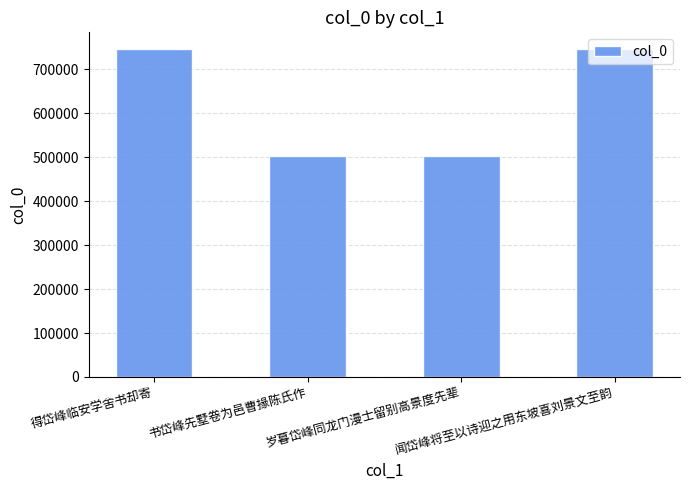

How many bars are there in total?

4